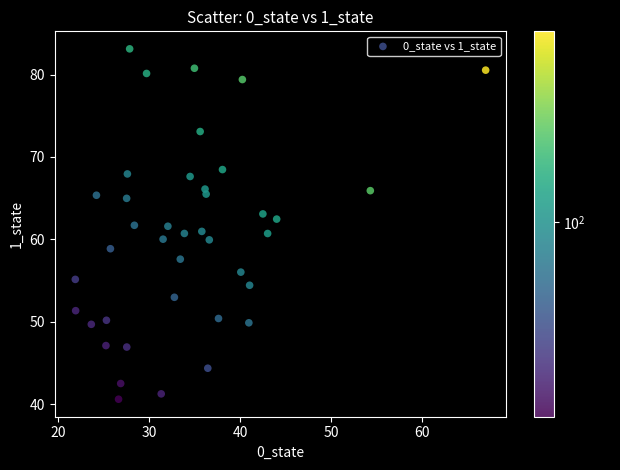

What is the range of X values (max minus min)?

45.1